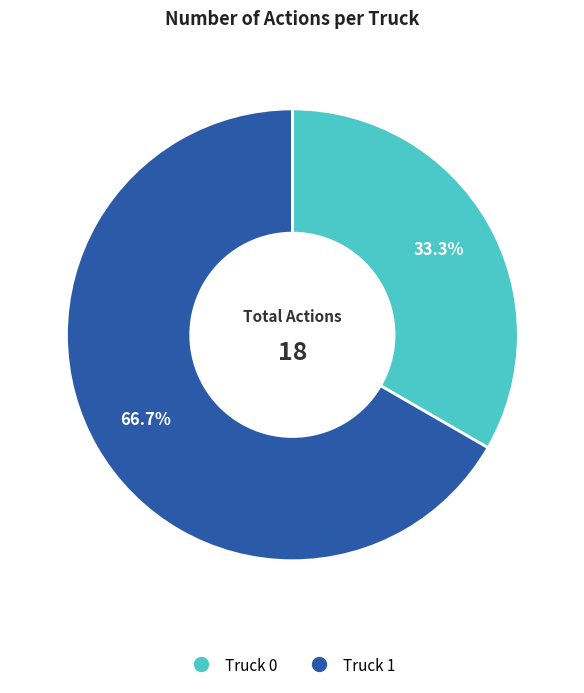

Is there a majority slice in this chart?

Yes